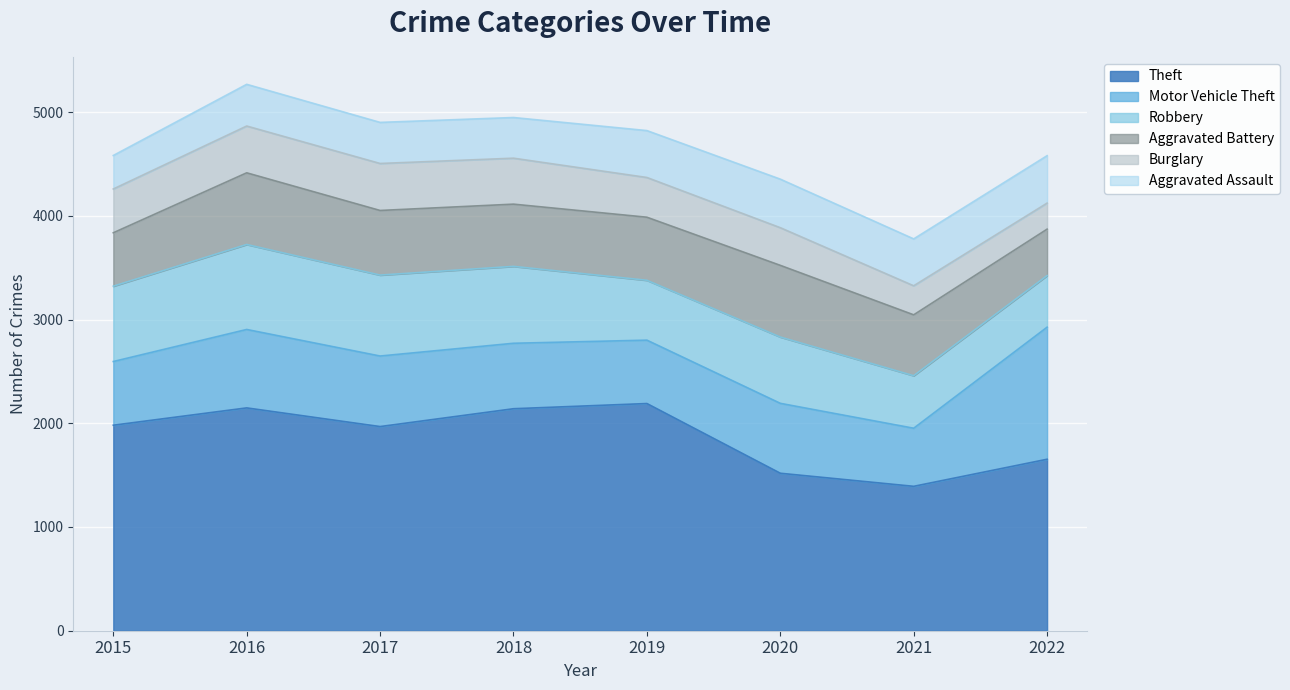

At which label does Theft first exceed 1981?

2016